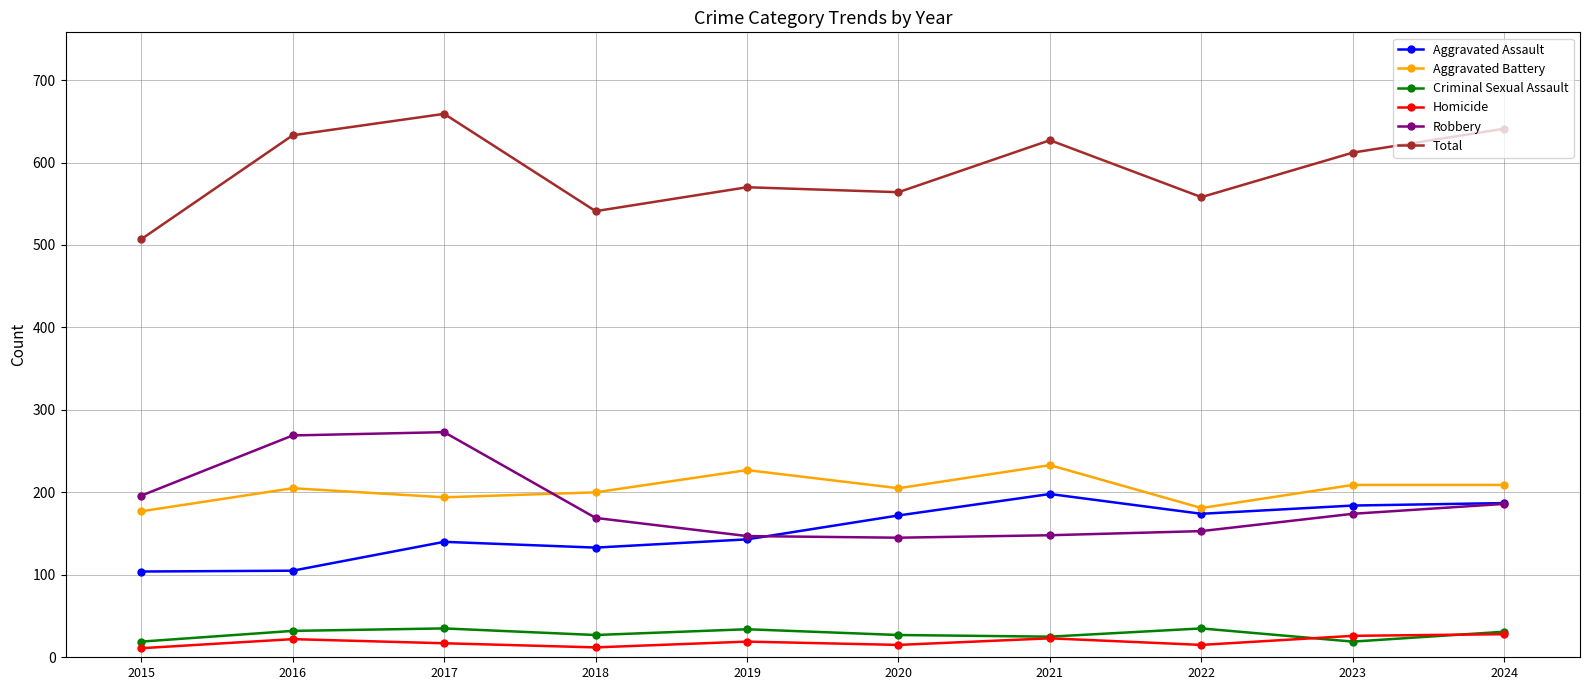

Which series has the widest spread of values?

Total